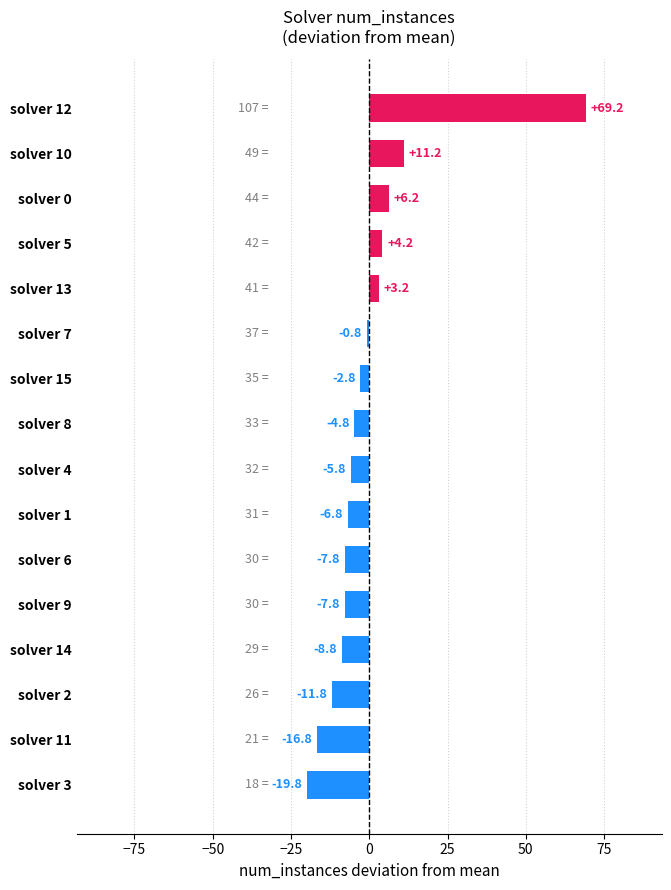

Between solver 3 and solver 13, which is larger?

solver 13